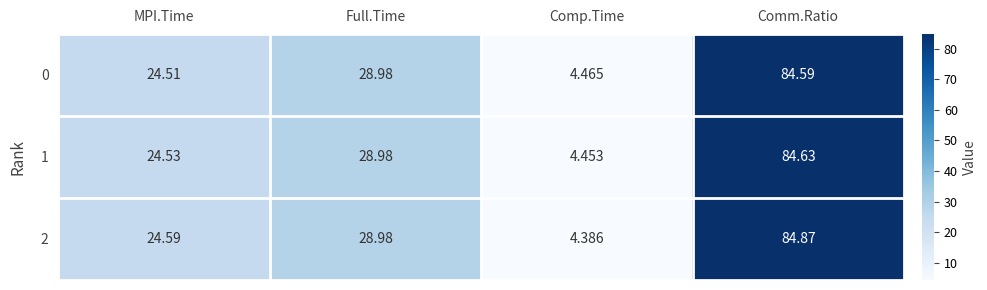

Rank the categories by 2 value from lowest to highest.

Comp.Time, MPI.Time, Full.Time, Comm.Ratio